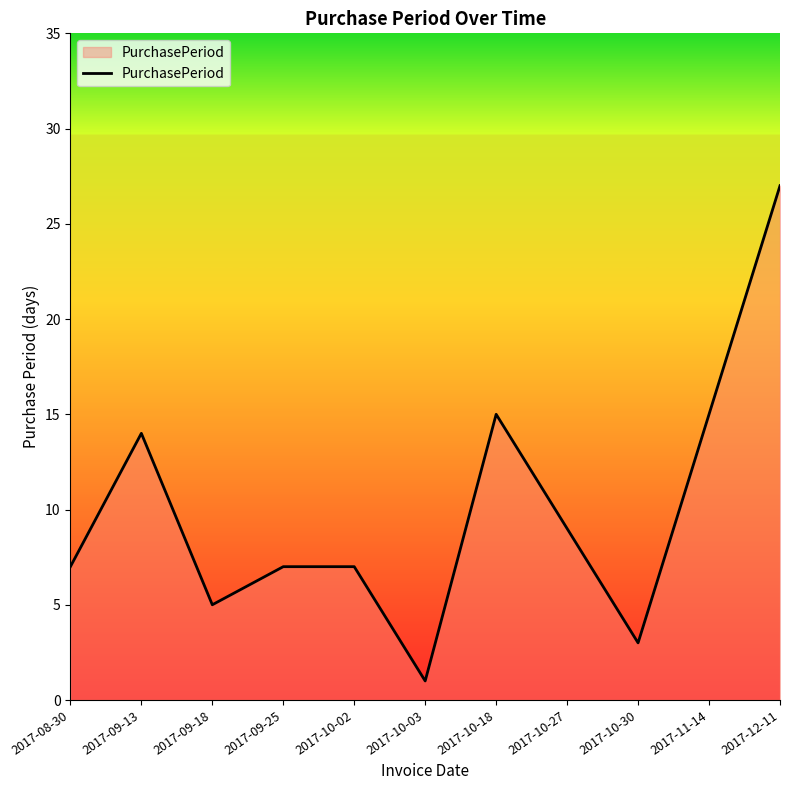

What is the difference between the maximum and minimum values?

26